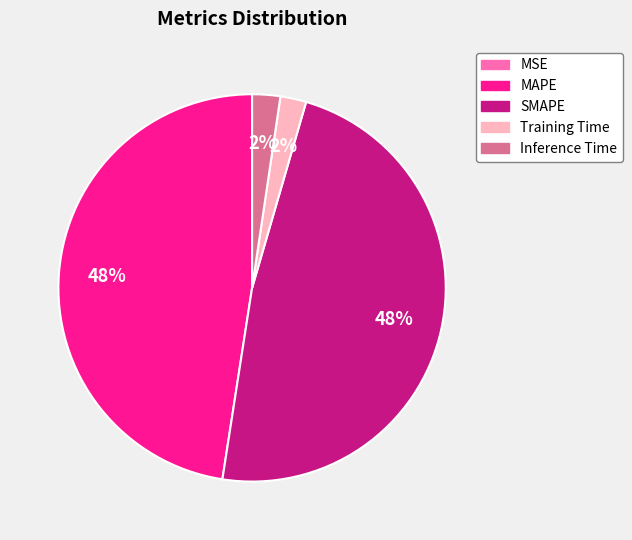

Is MAPE the majority of the pie?

No